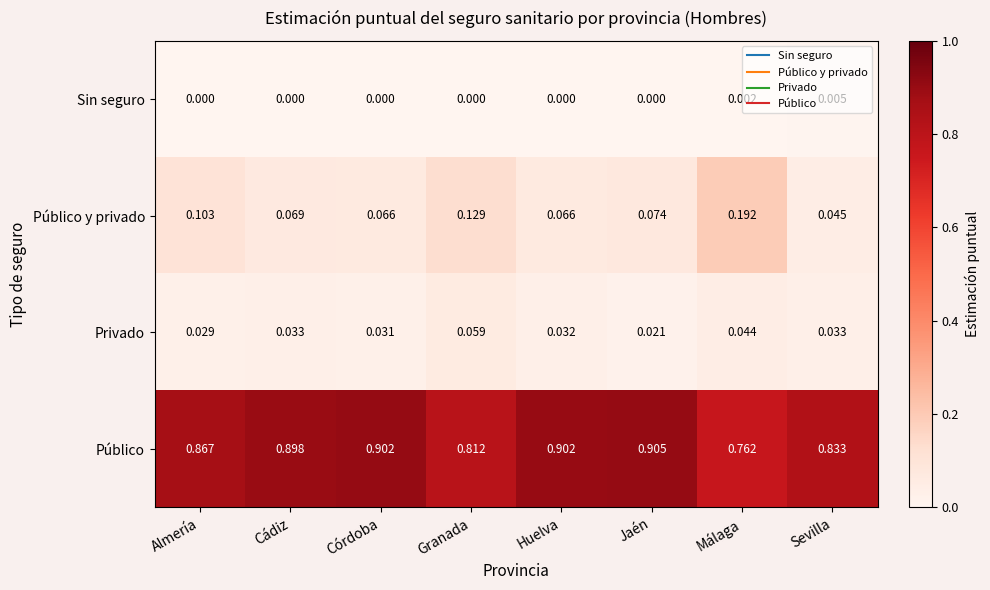

Which series changed the most between Granada and Málaga?

Público y privado